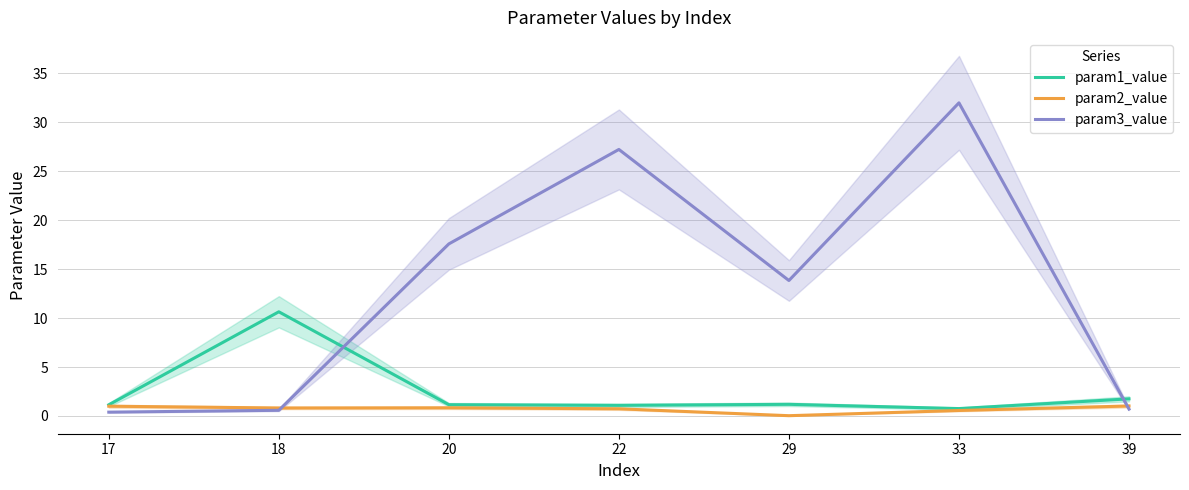

Is the value of param2_value at 20 greater than the value of param1_value at 20?

No